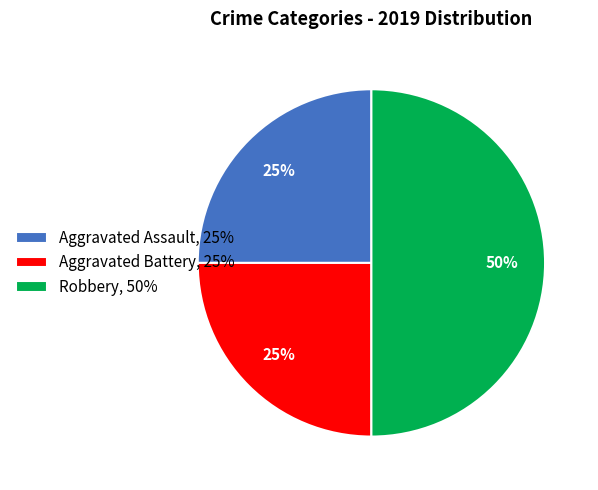

Approximately how many times larger is the value at Robbery compared to Aggravated Battery?

2.0